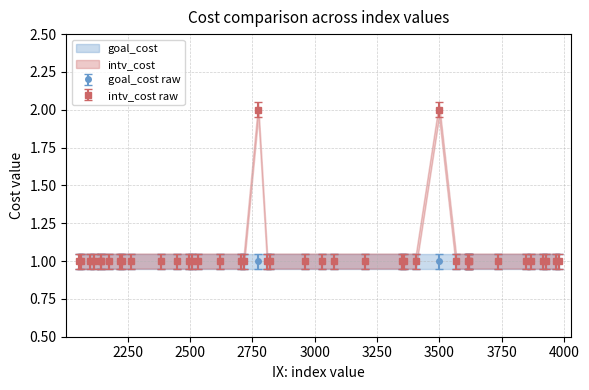

Where is the first local maximum?

2774